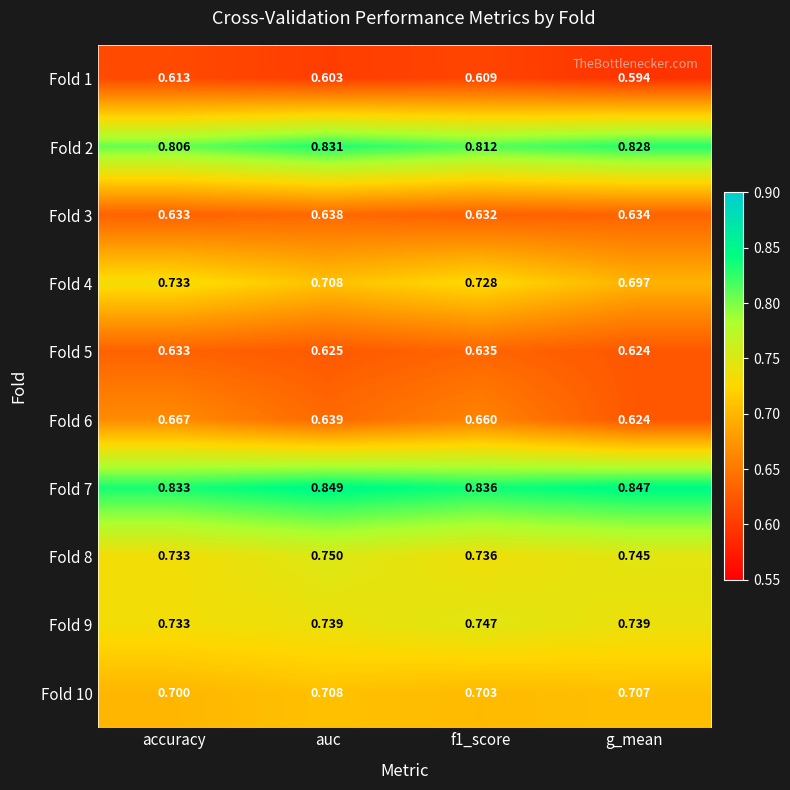

Is the value of Fold 2 at accuracy greater than the value of Fold 8 at f1_score?

Yes